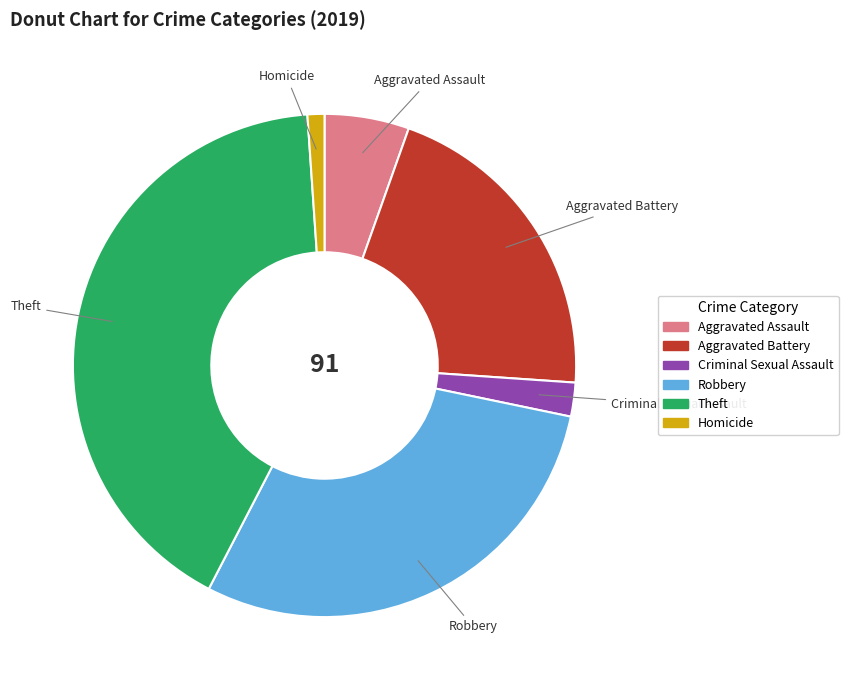

Rank the categories by value from highest to lowest.

Theft, Robbery, Aggravated Battery, Aggravated Assault, Criminal Sexual Assault, Homicide